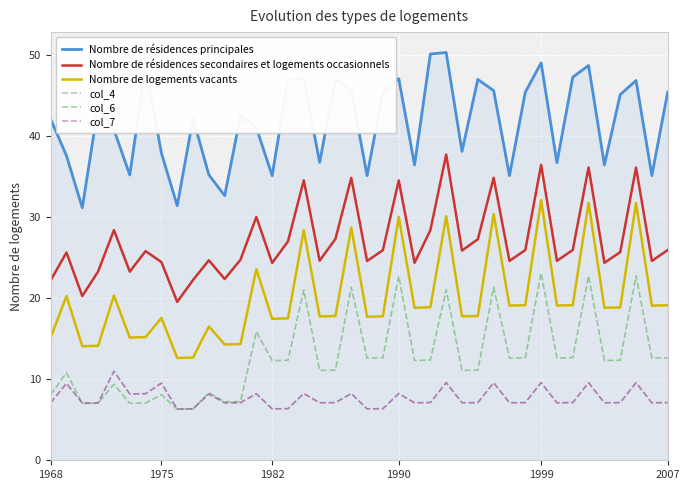

True or false: Nombre de résidences secondaires et logements occasionnels and Nombre de logements vacants cross at least once.

False